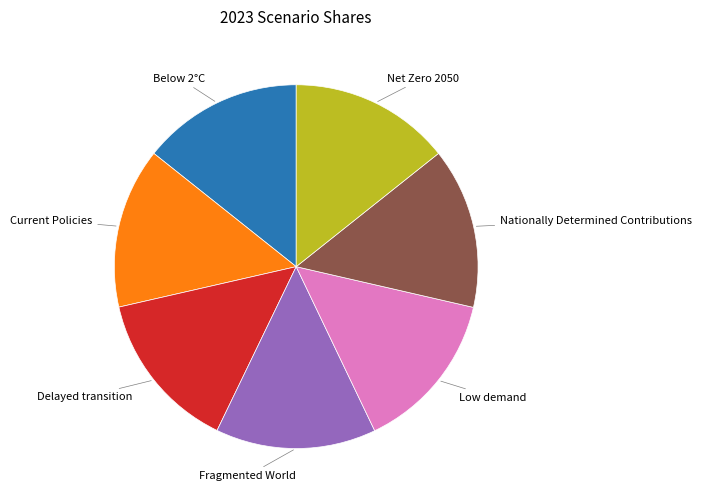

True or false: Delayed transition accounts for 27% of the total.

False